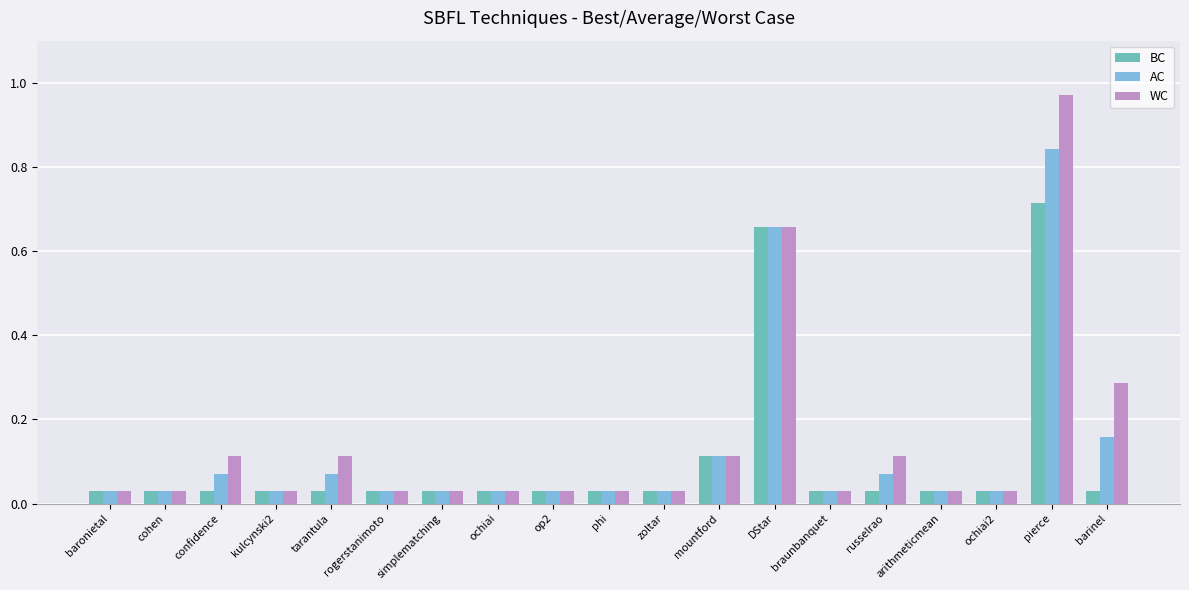

Is it true that BC equals 0.1 at ochiai?

False